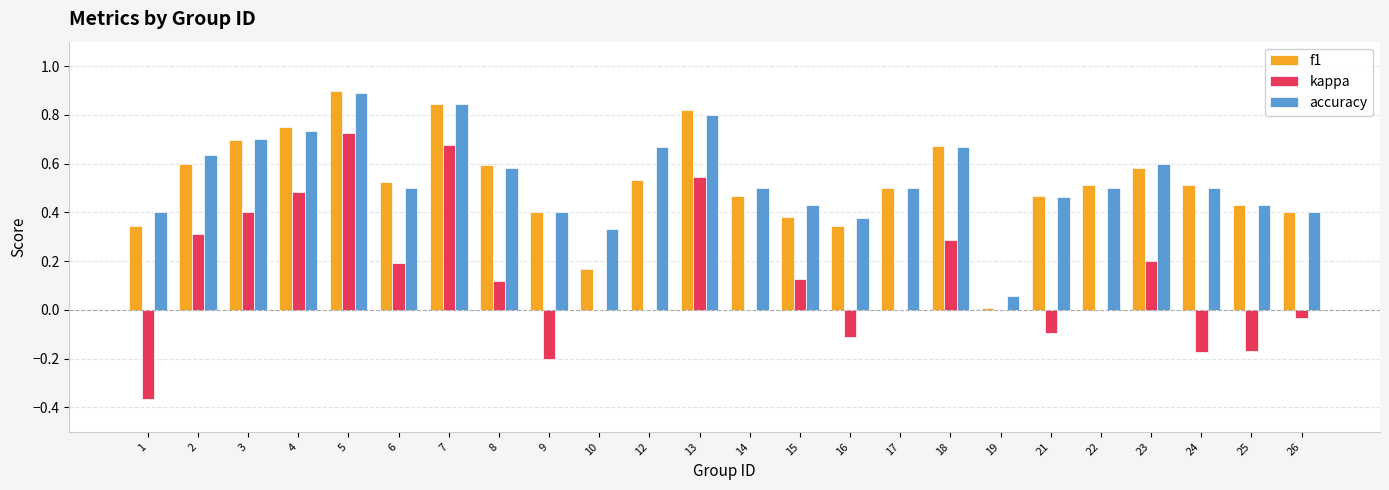

How many groups of bars are there?

24